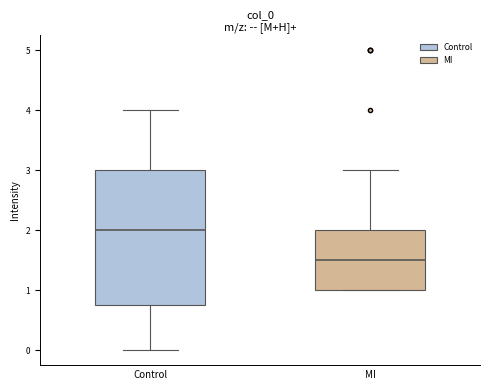

Reading left to right, read every box against the y-axis: the position of its median line, the range the box covers, and the ends of its whiskers. The values are not printed on the chart, so give them approximately, as read against the axis.

Control: median 2.0, box 0.8 to 3.0, whiskers 0.0 to 4.0
MI: median 1.5, box 1.0 to 2.0, whiskers 1.0 to 3.0